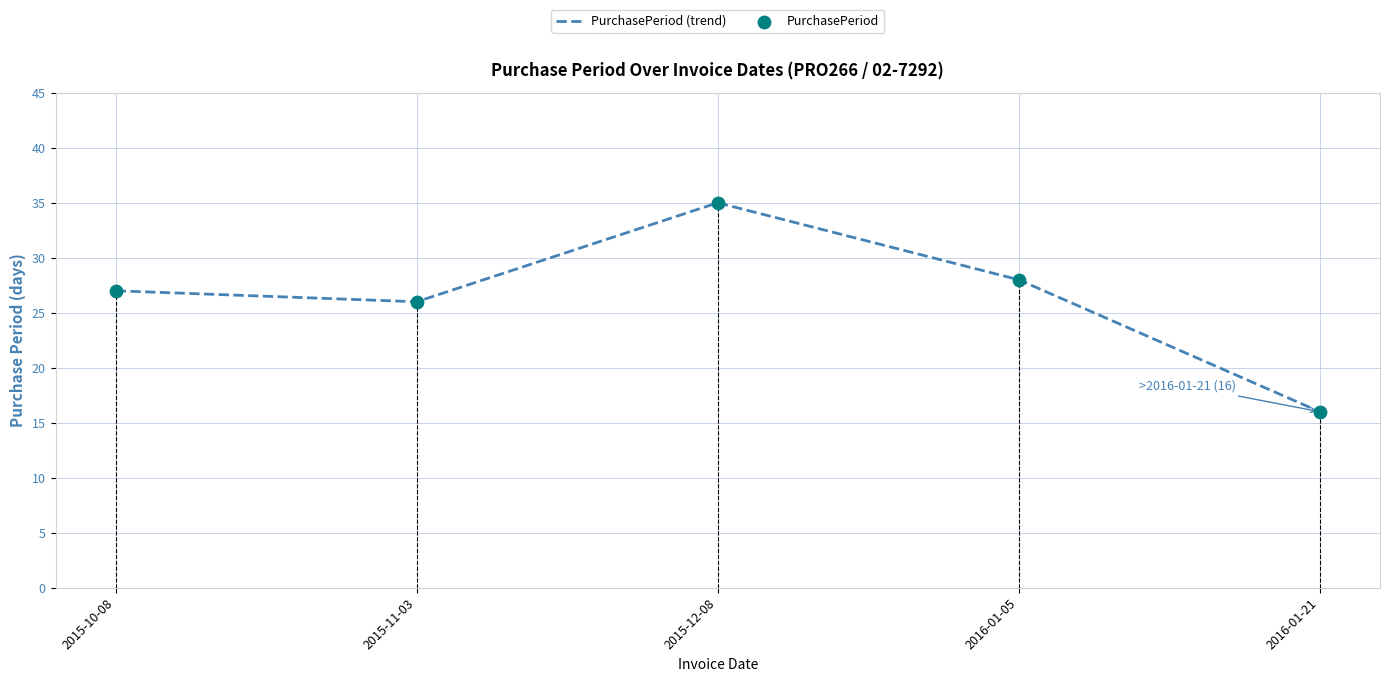

Between 2016-01-05 and 2015-12-08, which is larger?

2015-12-08